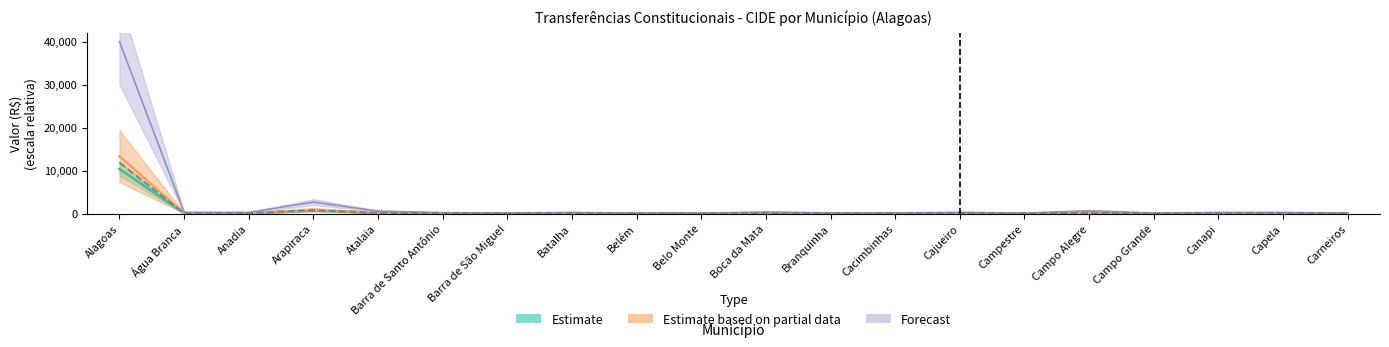

Where is the first local minimum for Janeiro?

Anadia